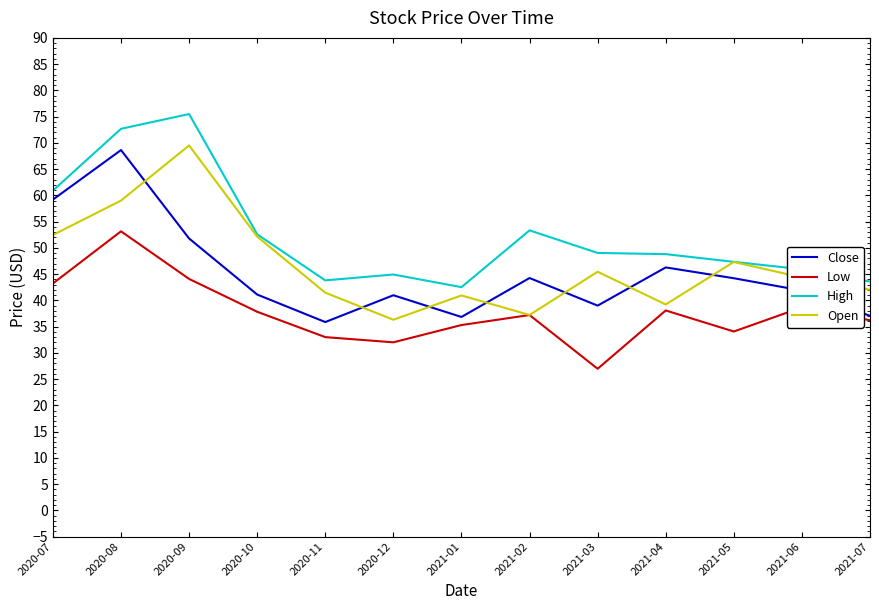

In Close, how many points are lower than both neighbors (excluding endpoints)?

3